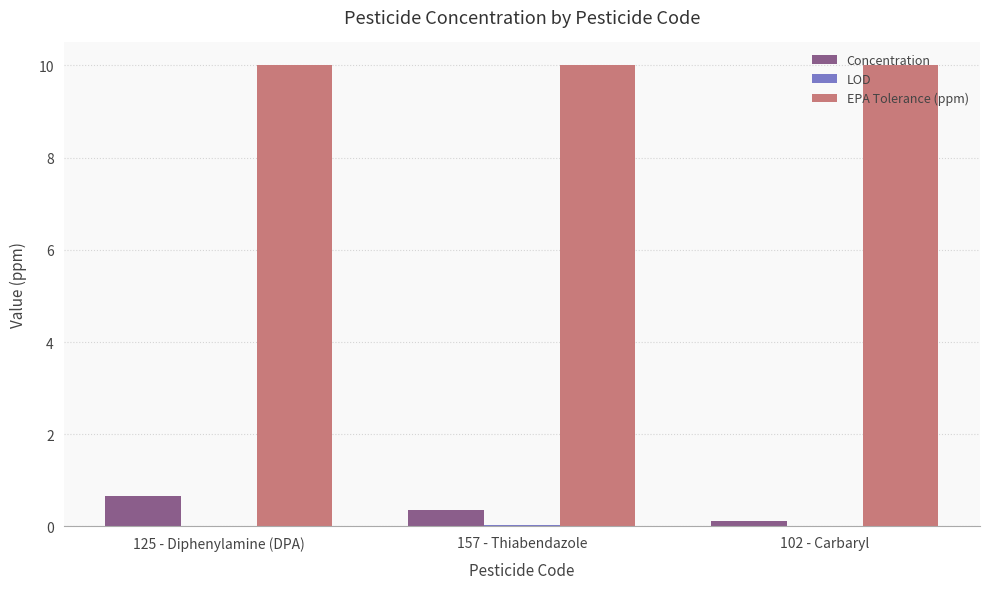

What is the greatest value displayed?

10.0